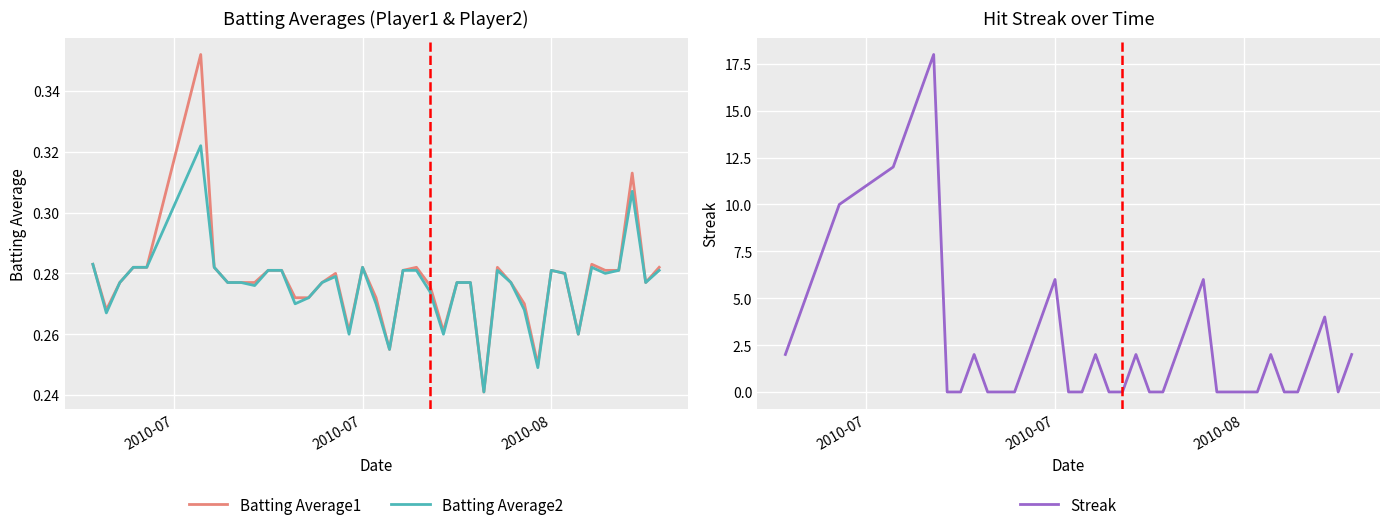

Rank the series by their maximum value, from highest to lowest.

Streak, Batting Average1, Batting Average2